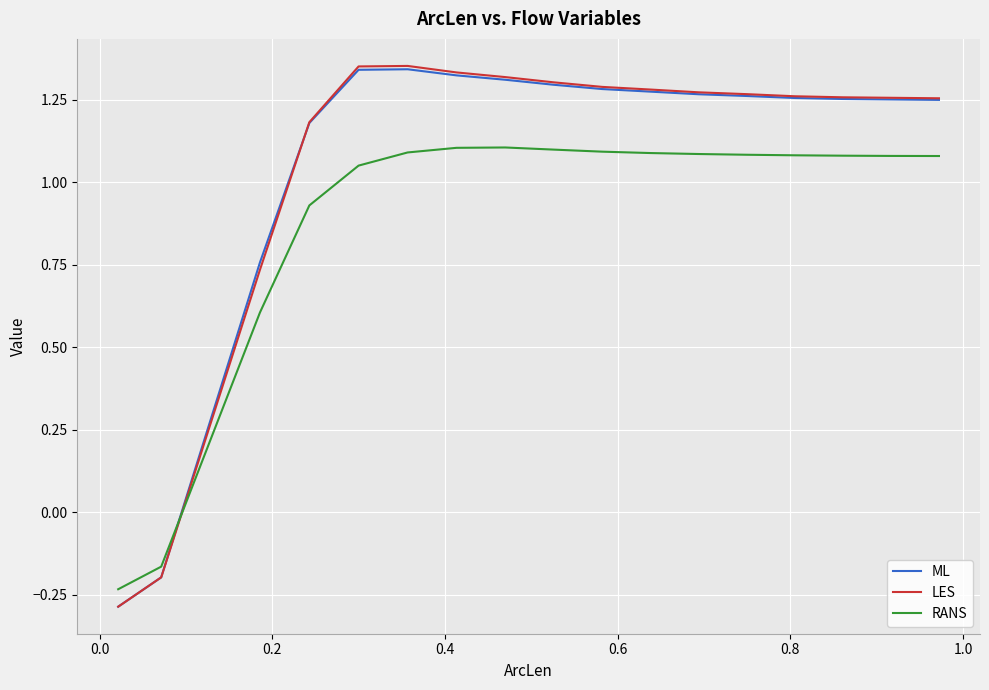

True or false: LES and RANS intersect in this chart.

True